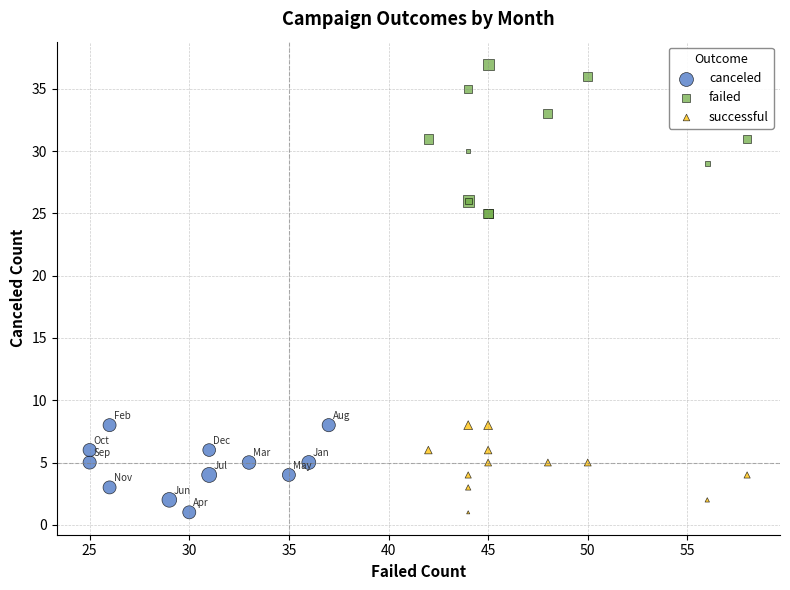

Which series has the largest Y range (max minus min)?

failed